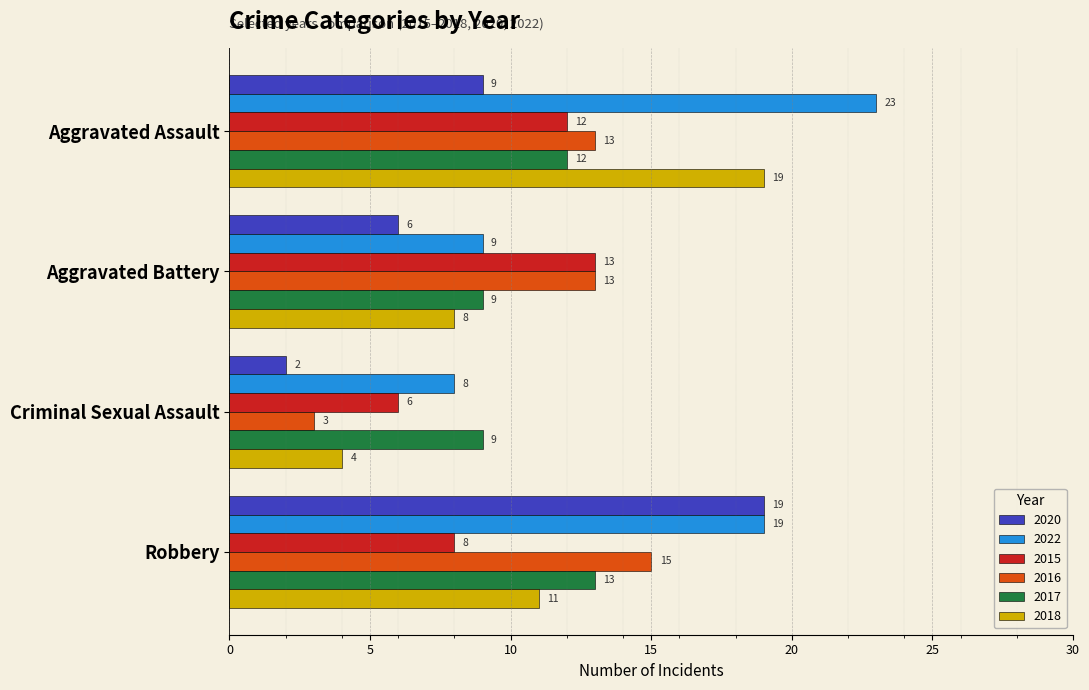

How many series are shown in this chart?

6